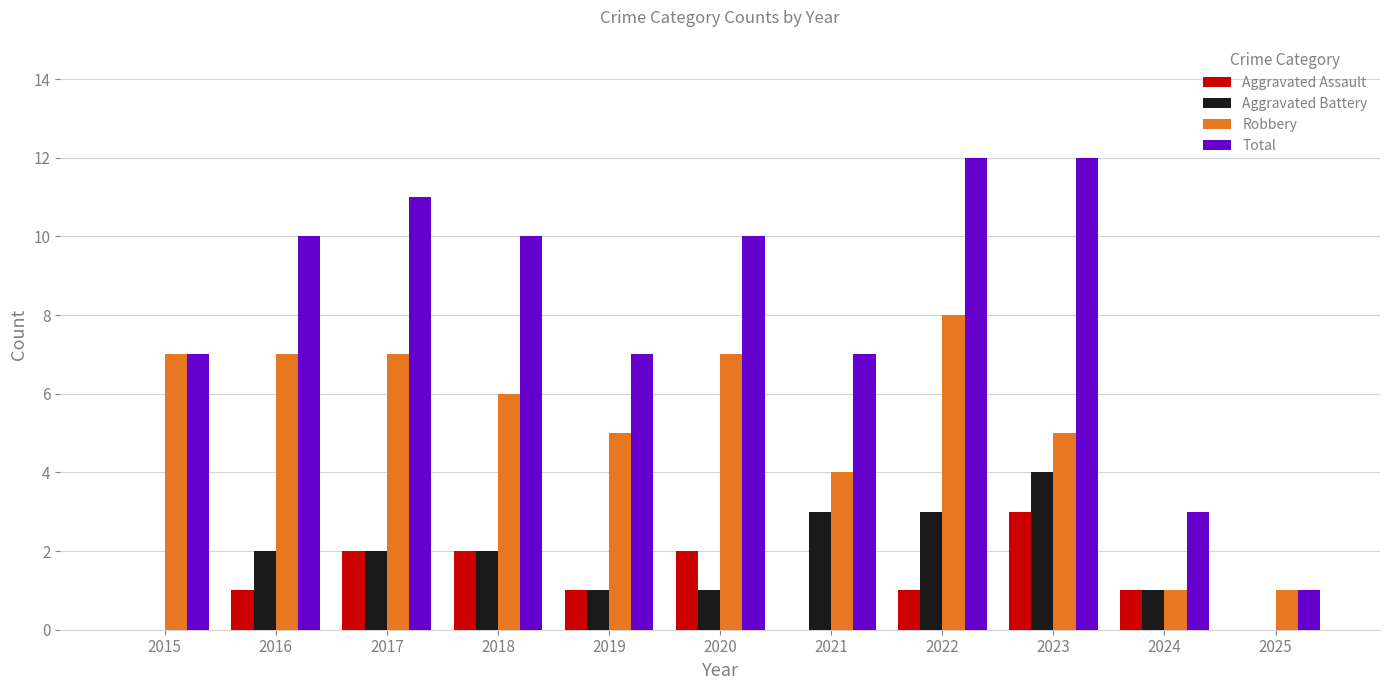

Which series has the largest range (max minus min)?

Total